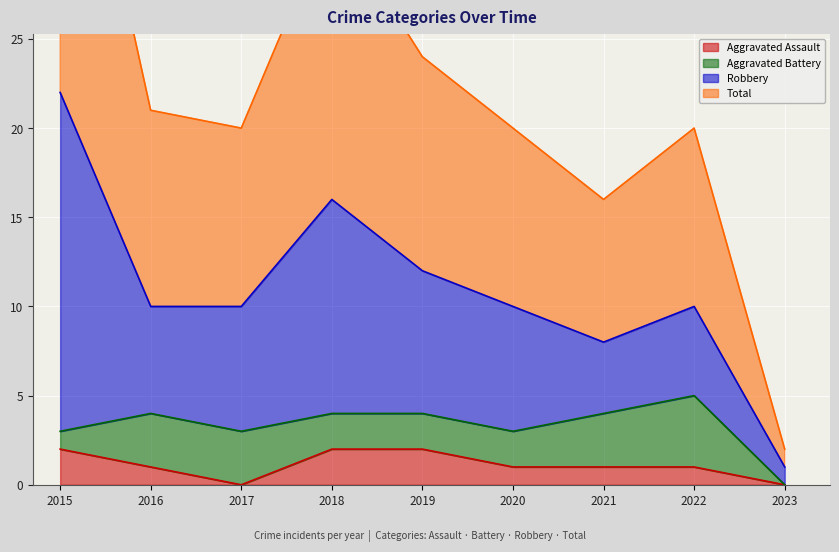

True or false: Total and Aggravated Assault cross at least once.

False